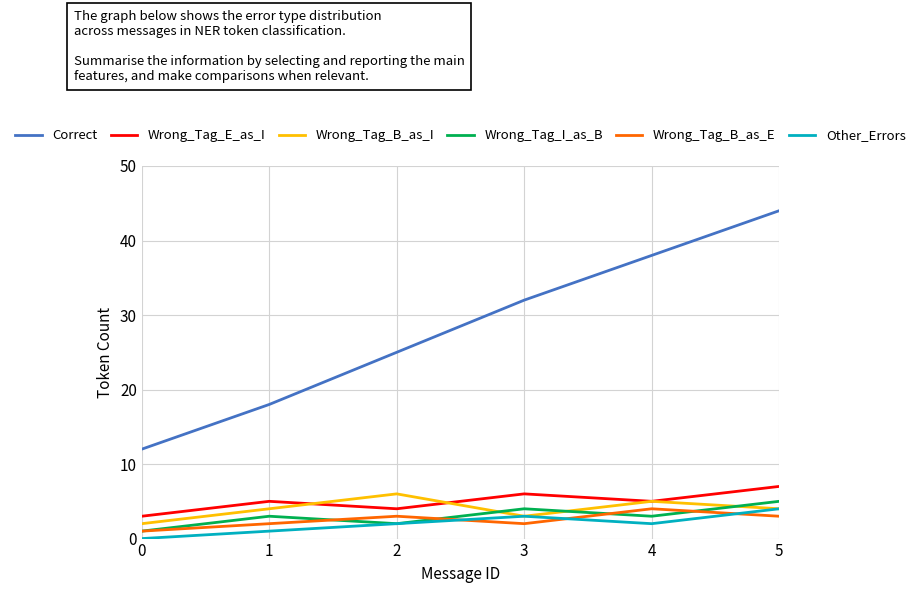

The value of Other_Errors at 1 is 1. True or false?

True